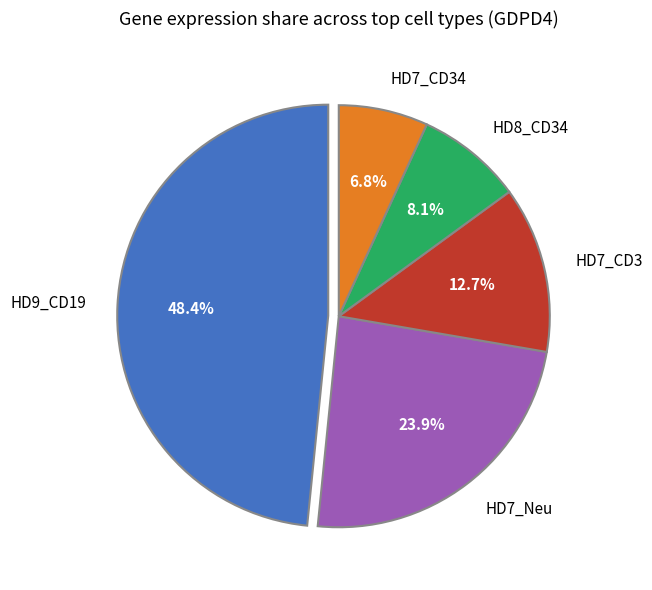

Which category has the smallest portion of the pie?

HD7_CD34